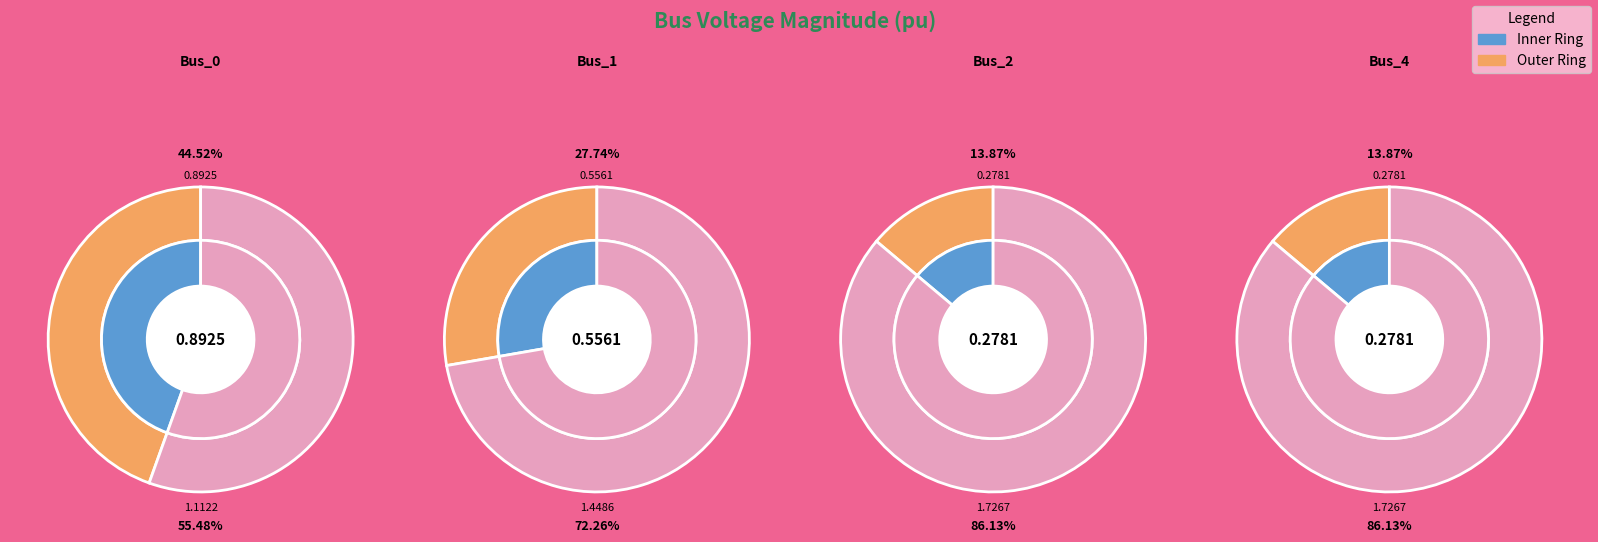

Which category has the smallest portion of the pie?

Bus_2